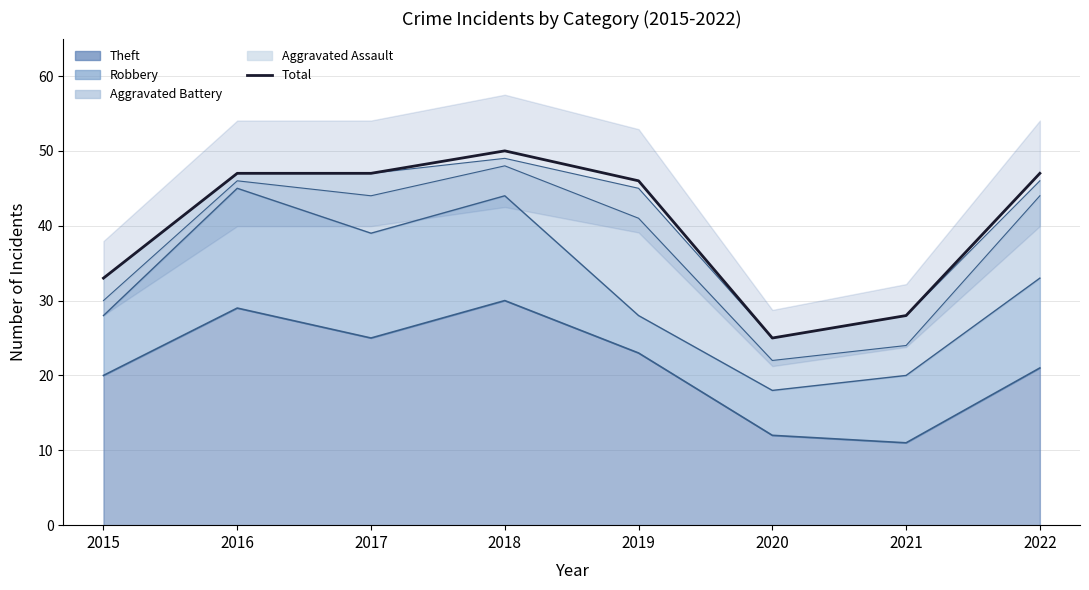

Which label corresponds to the smallest value in the chart?

2020